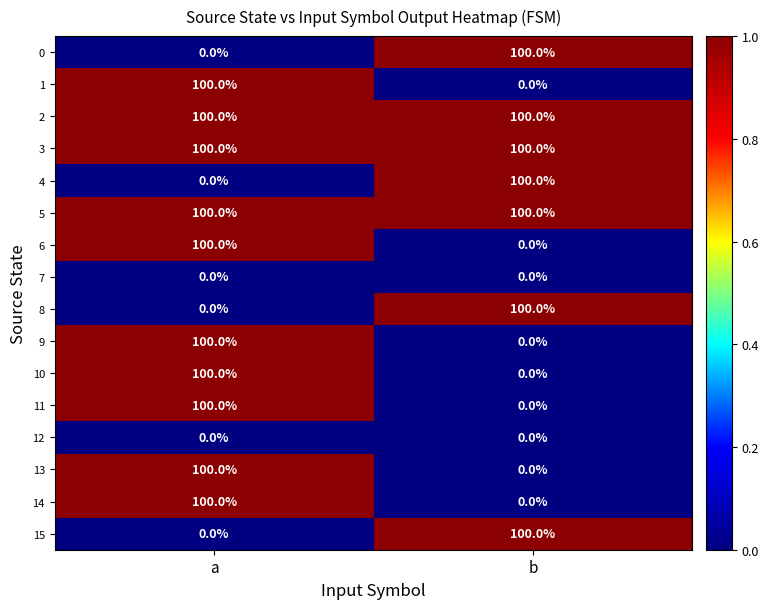

How many categories are shown in the chart?

2